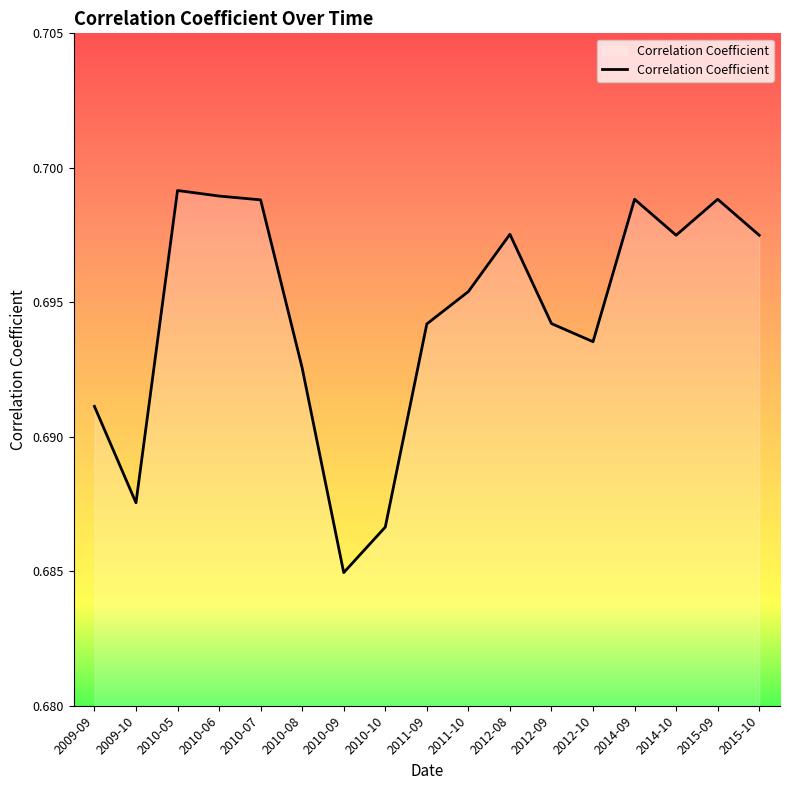

Where is the data nearest to the value 0?

2010-09